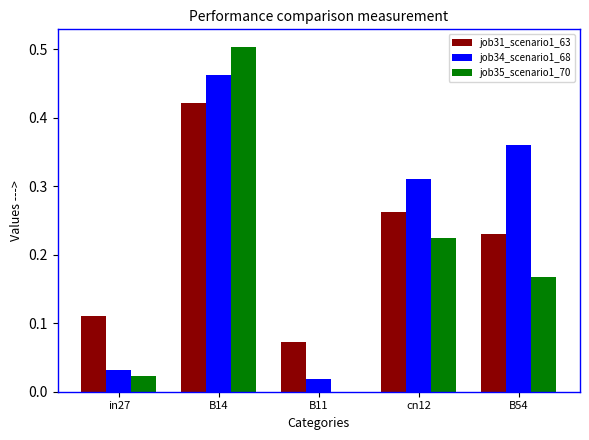

Which category has the highest value in the job31_scenario1_63 series?

B14